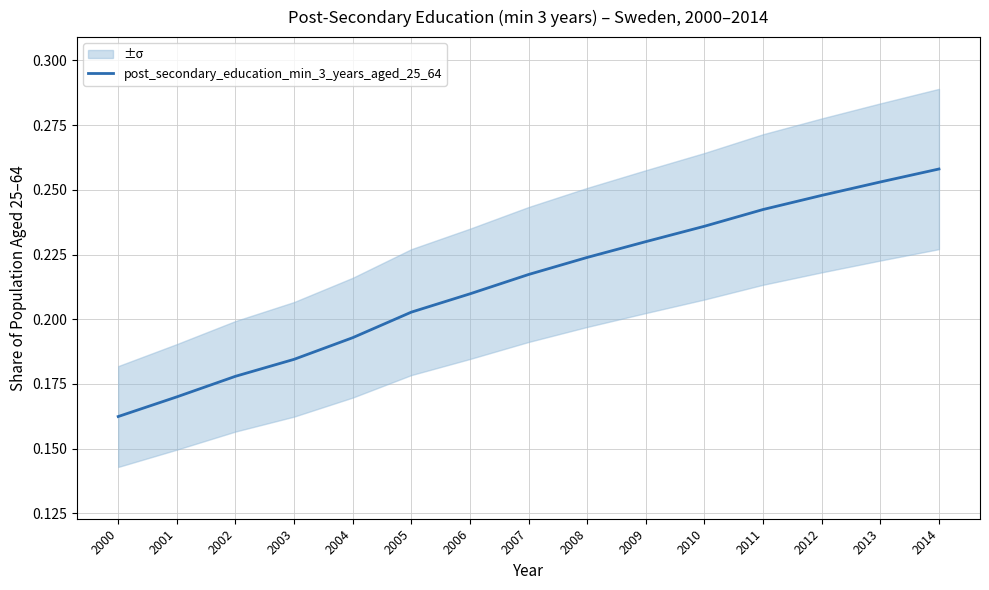

Reading left to right, list all the values displayed in this chart.

2000=0.2	2001=0.2	2002=0.2	2003=0.2	2004=0.2	2005=0.2	2006=0.2	2007=0.2	2008=0.2	2009=0.2	2010=0.2	2011=0.2	2012=0.2	2013=0.3	2014=0.3